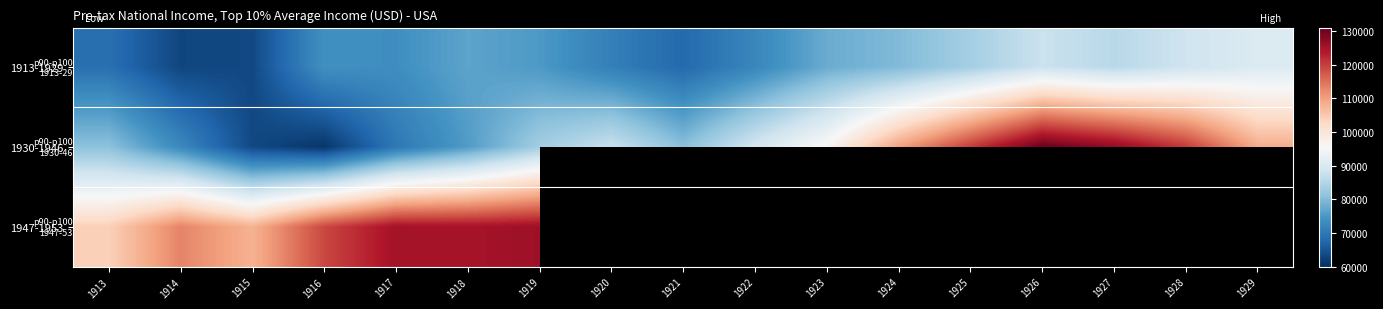

What is the spread (max minus min) of values at 1918?

49449.1